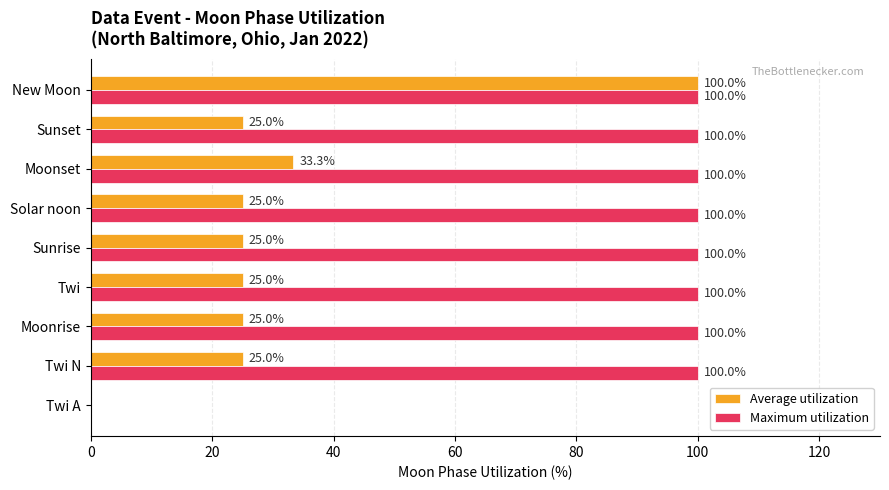

The Maximum utilization series shows 169.6 at New Moon. True or false?

False